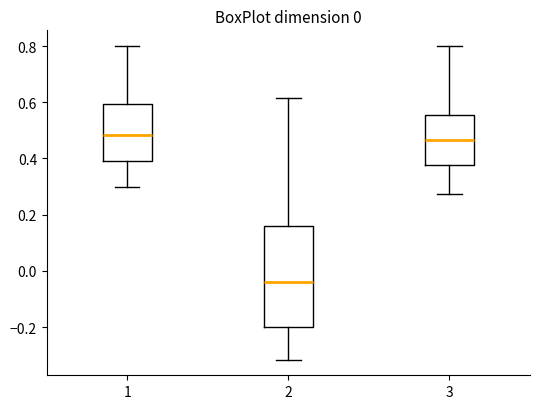

Which box's median line is the lowest?

2